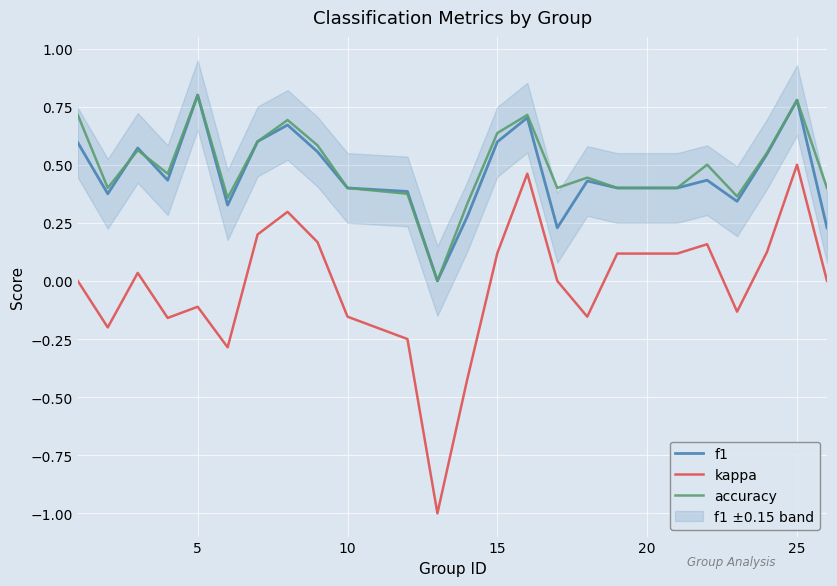

How many lines are shown in the chart?

3